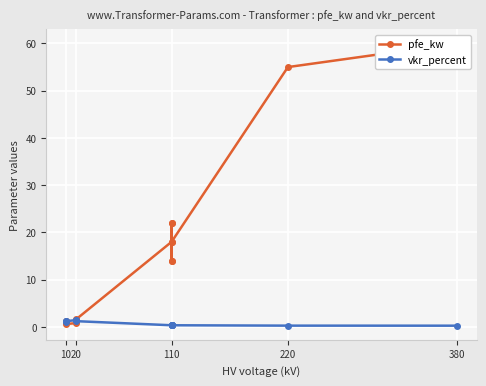

Is the value of vkr_percent at 380 greater than the value of pfe_kw at 110?

No